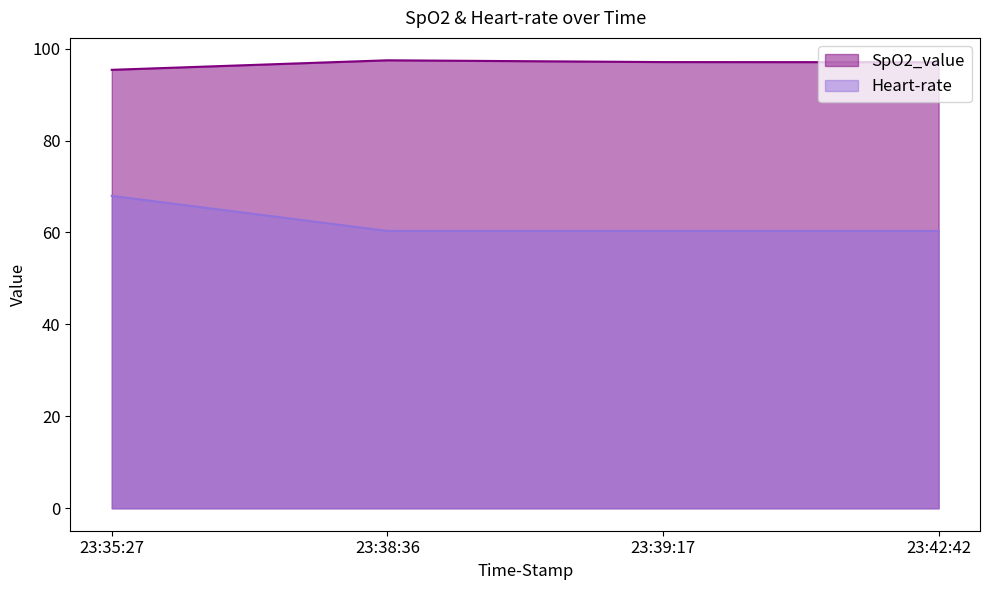

What is the label of the 2nd point from the right?

23:39:17